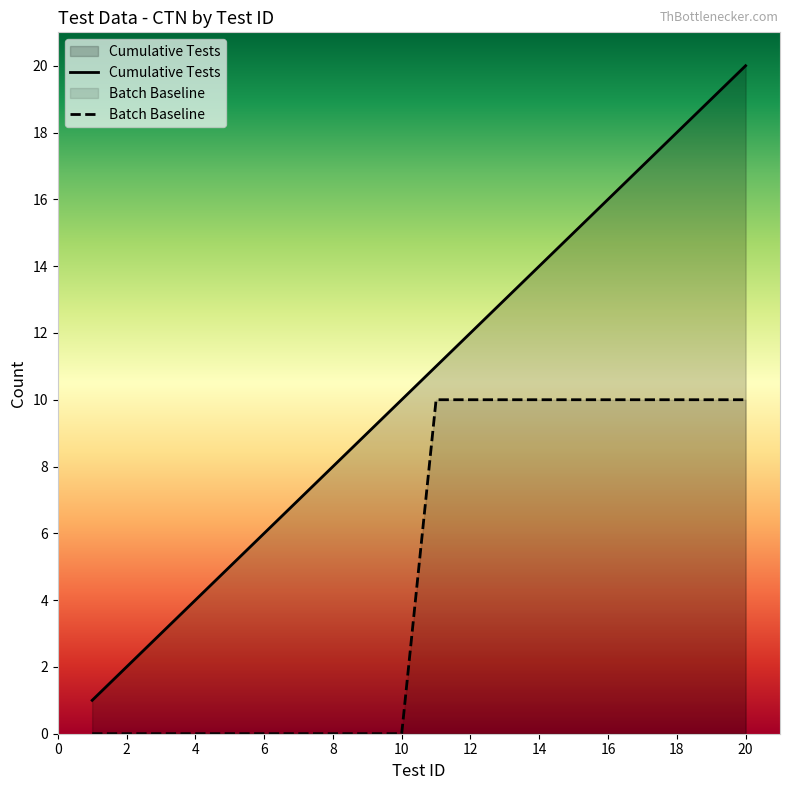

What is the highest value of the Batch Baseline series?

10